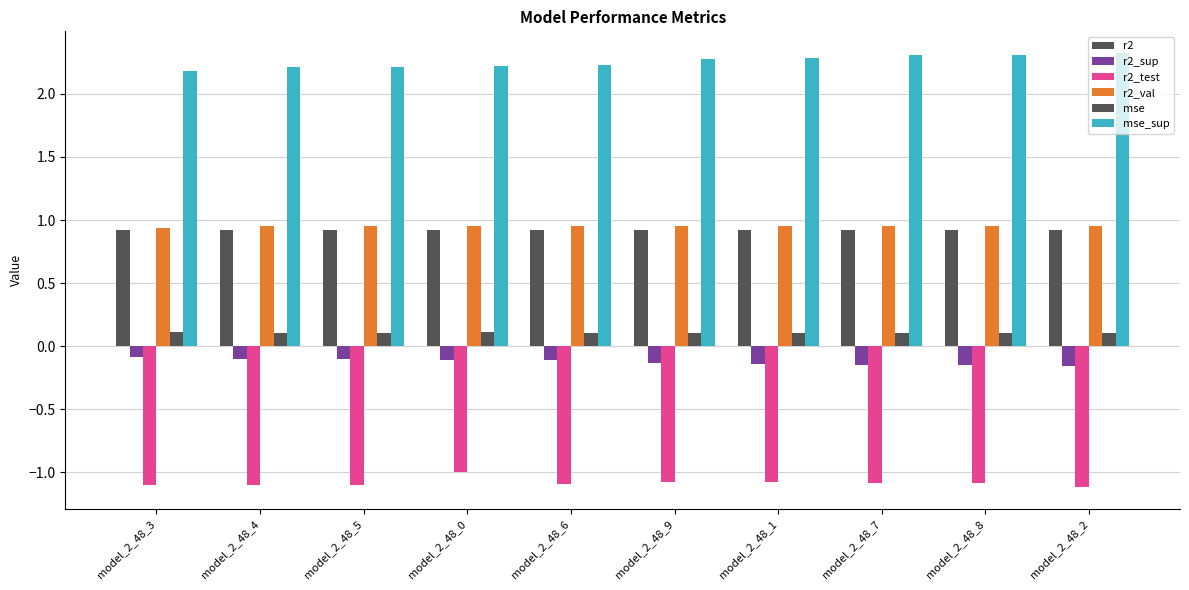

At which category does the chart reach its minimum across all series?

model_2_48_2